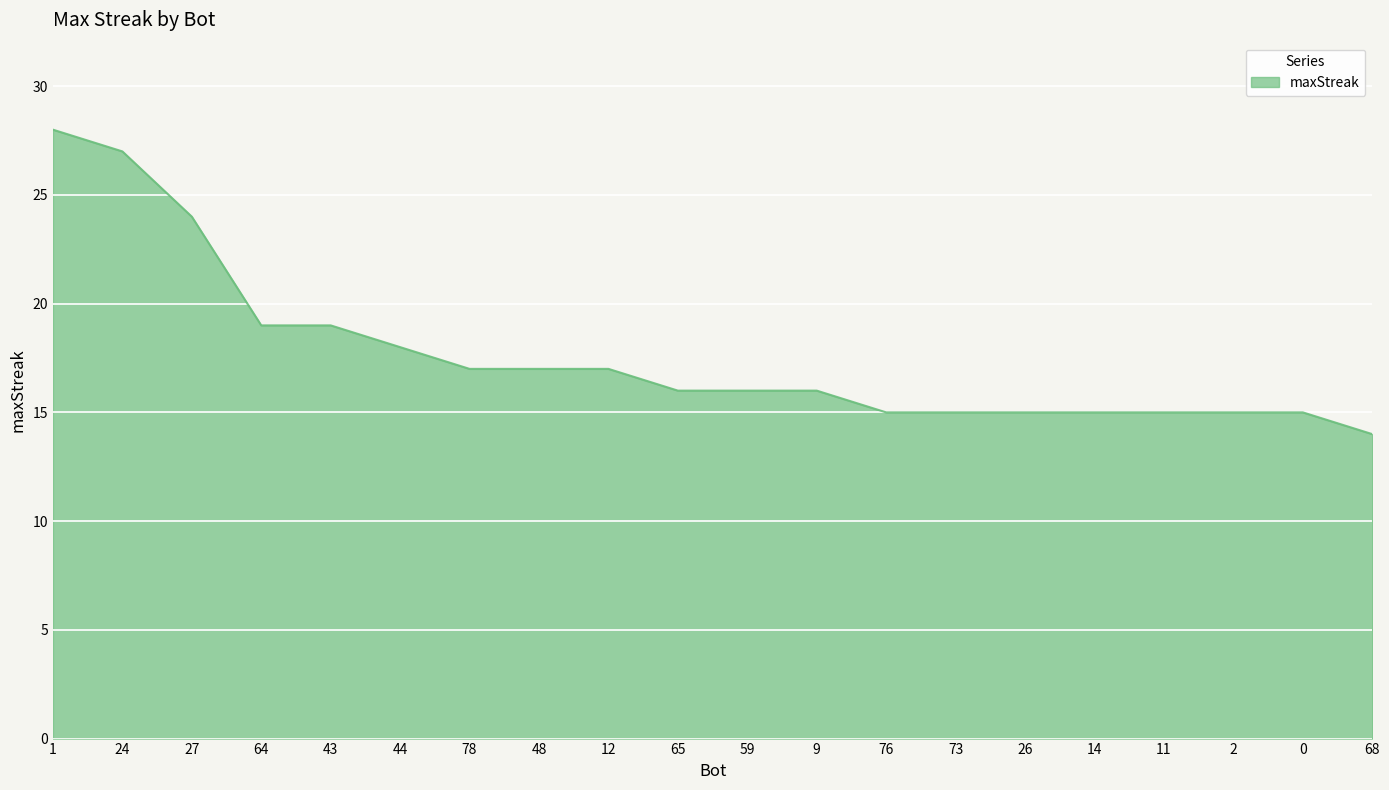

Between 2 and 65, which is larger?

65